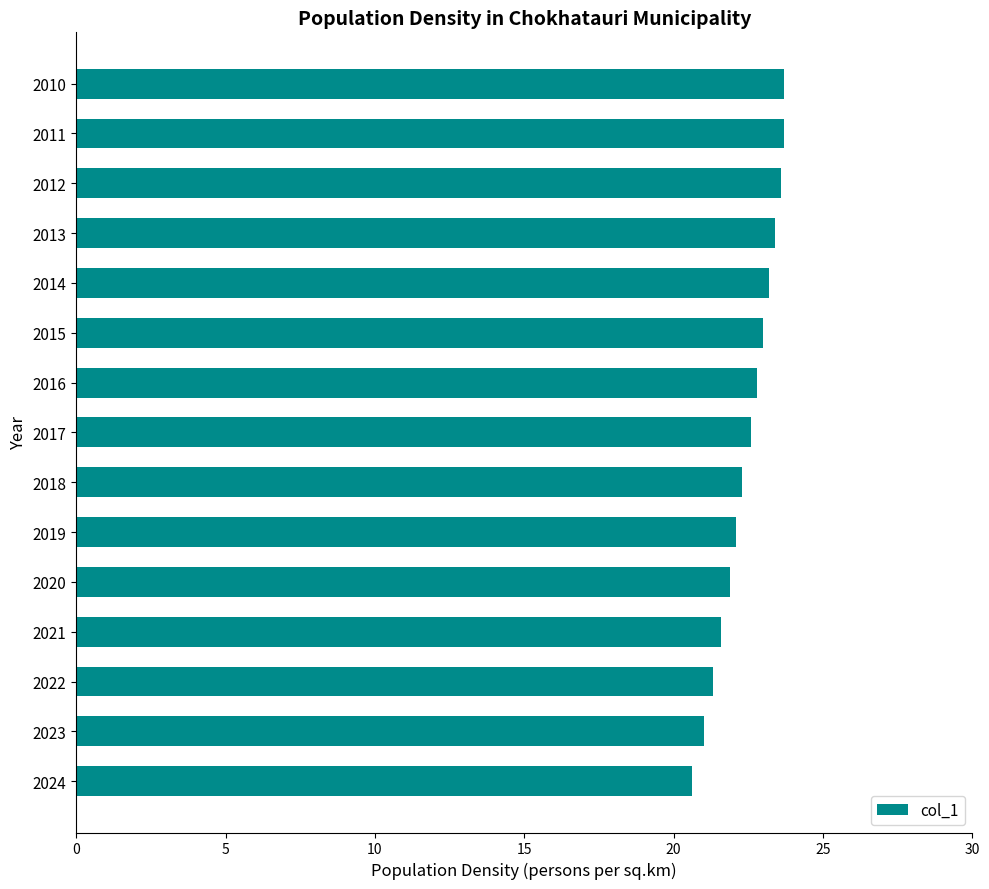

What is the minimum value shown in the chart?

20.6